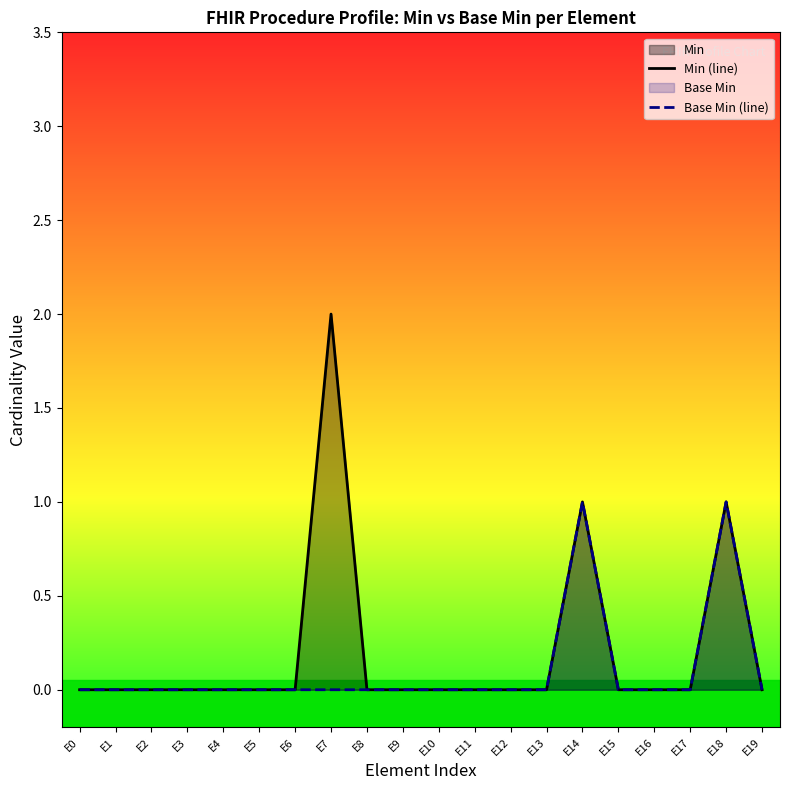

At E18, list the series in order from smallest to largest.

Min (line), Base Min (line)